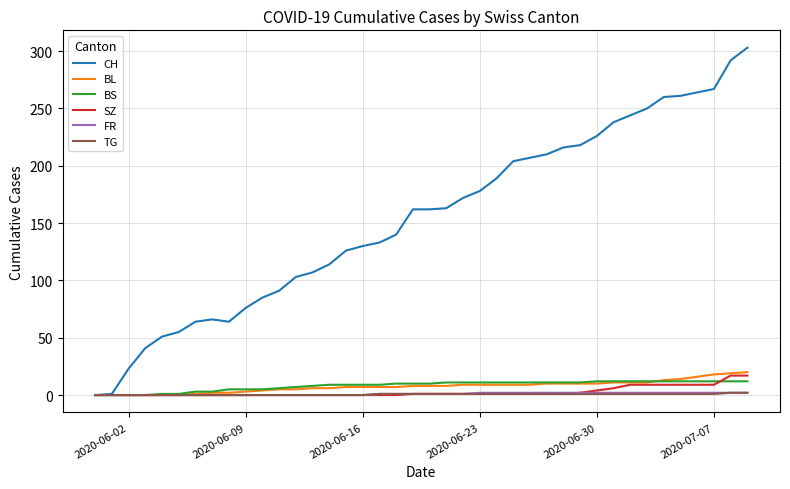

Which series has the largest total across all categories?

CH